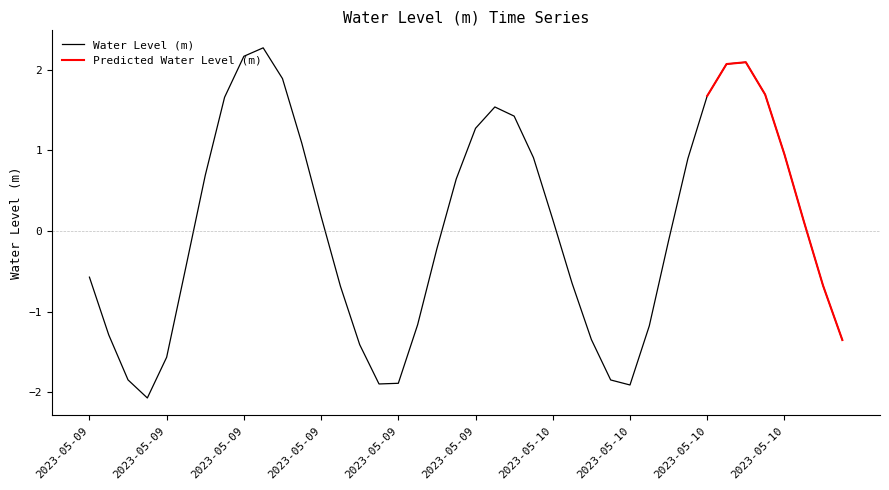

Which category has the highest value across all series?

2023-05-09 09:00:00